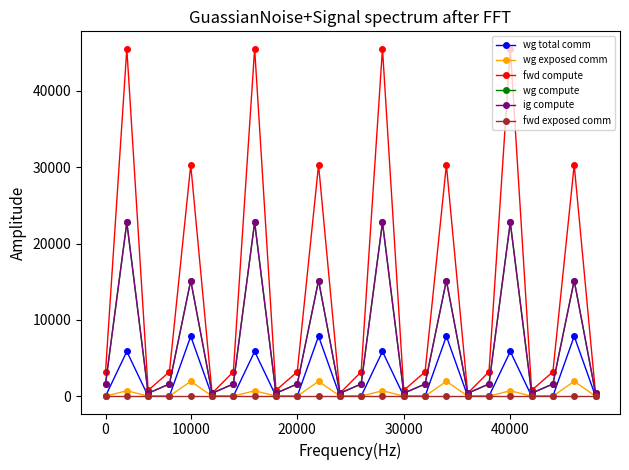

Is this an area chart (filled region under the line)?

No